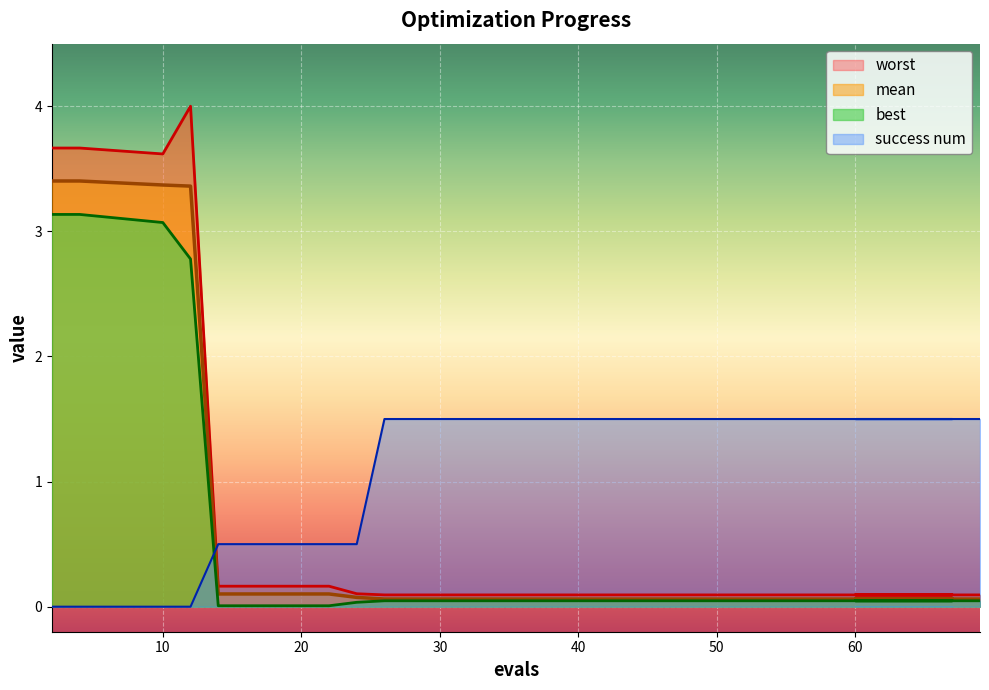

Reading left to right, list all the values displayed in this chart.

mean: 3.4	3.4	3.4	3.4	0.1	0.1	0.1	0.1	0.1	0.1	0.1	0.1	0.1	0.1	0.1	0.1	0.1	0.1	0.1
best: 3.1	3.1	3.1	2.8	0.0	0.0	0.0	0.0	0.0	0.0	0.0	0.0	0.0	0.0	0.0	0.0	0.0	0.0	0.0
worst: 3.7	3.7	3.6	4.0	0.2	0.2	0.1	0.1	0.1	0.1	0.1	0.1	0.1	0.1	0.1	0.1	0.1	0.1	0.1
success num: 0.0	0.0	0.0	0.0	0.5	0.5	0.5	1.5	1.5	1.5	1.5	1.5	1.5	1.5	1.5	1.5	1.5	1.5	1.5